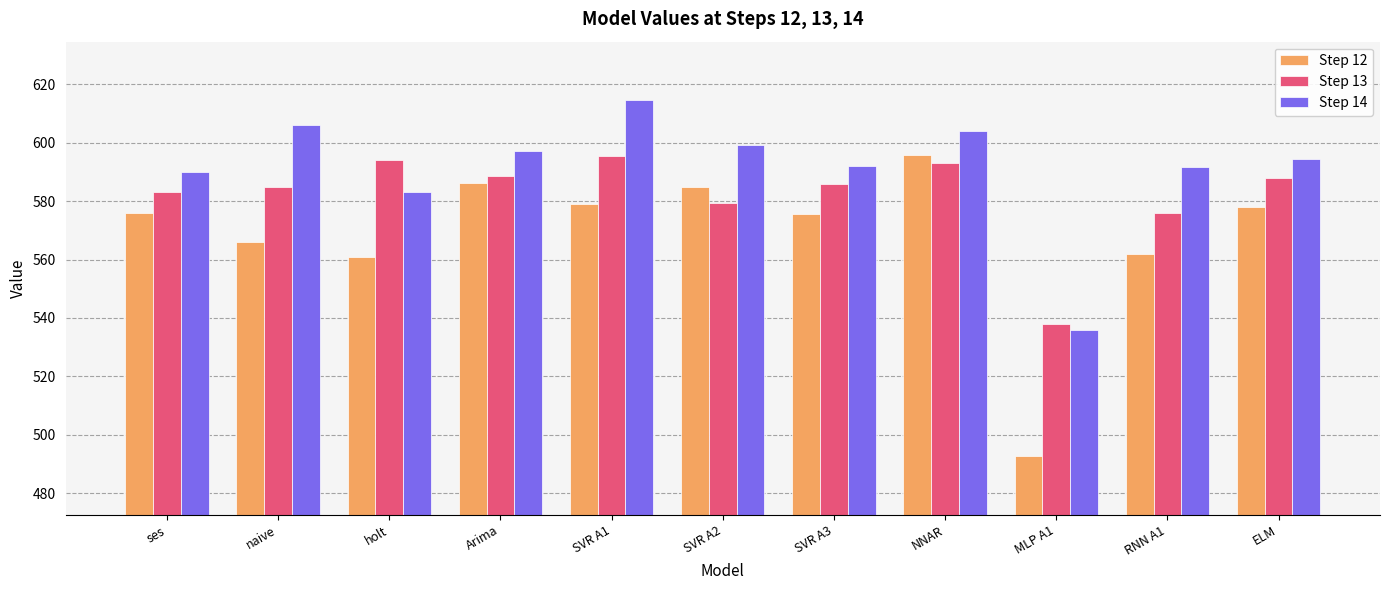

What is the difference between the second highest and second lowest values in the Step 14 series?

23.0